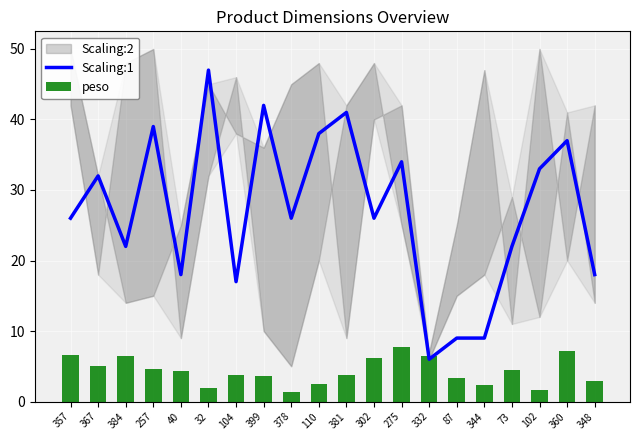

Is it true that Scaling:1 equals 15 at 384?

False